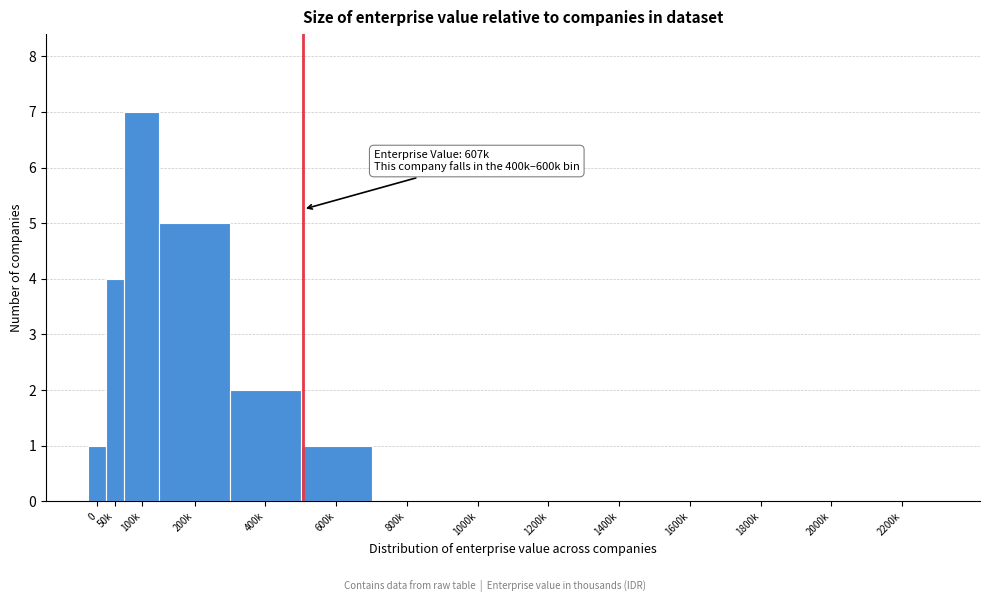

Reading left to right, list all the values displayed in this chart.

0=1	50k=4	100k=7	200k=5	400k=2	600k=1	800k=0	1000k=0	1200k=0	1400k=0	1600k=0	1800k=0	2000k=0	2200k=0